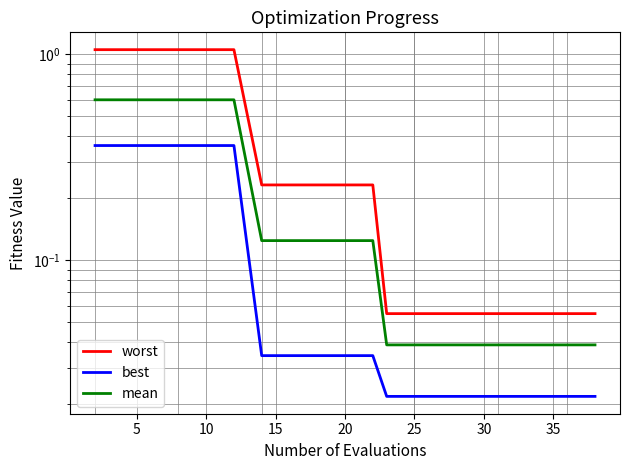

True or false: mean and best intersect in this chart.

False